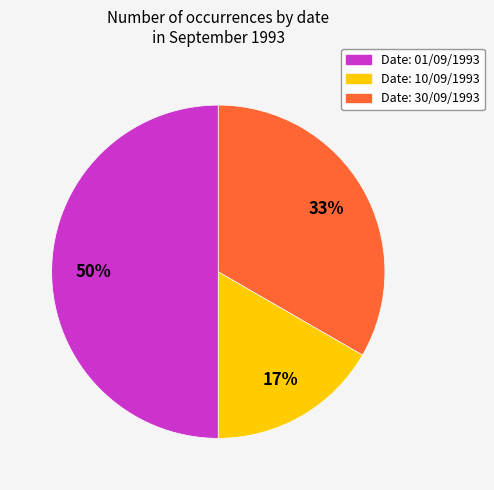

To the nearest percent, what is the average slice percentage?

33%